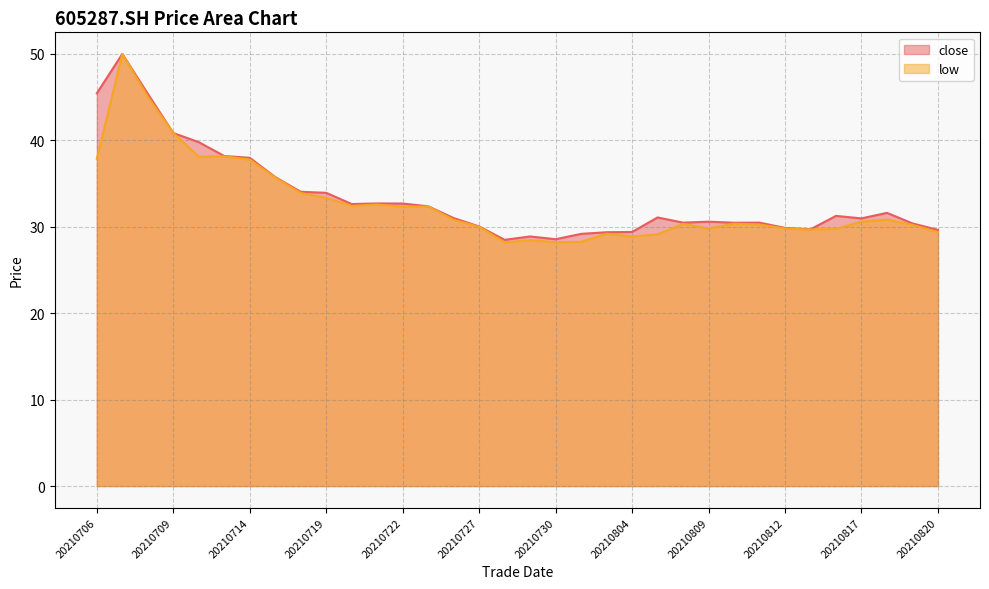

What is the difference between the highest and lowest values at 20210722?

0.4